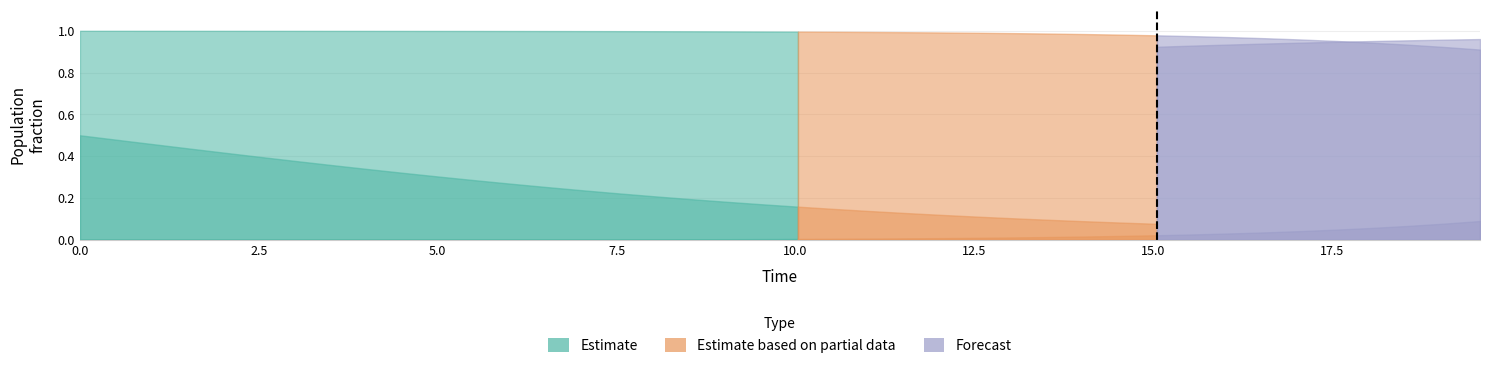

Reading left to right, extract all data points from this chart.

S: 0=1.0	1=1.0	2=1.0	3=1.0	4=1.0	5=1.0	6=1.0	7=1.0	8=1.0	9=1.0	10=1.0	11=1.0	12=1.0	13=1.0	14=1.0	15=1.0	16=1.0	17=1.0	18=1.0	19=1.0	20=1.0	21=1.0	22=1.0	23=1.0	24=1.0	25=1.0	26=1.0	27=1.0	28=1.0	29=1.0	30=1.0	31=1.0	32=1.0	33=1.0	34=1.0	35=1.0	36=0.9	37=0.9	38=0.9	39=0.9
I: 0=0.0	1=0.0	2=0.0	3=0.0	4=0.0	5=0.0	6=0.0	7=0.0	8=0.0	9=0.0	10=0.0	11=0.0	12=0.0	13=0.0	14=0.0	15=0.0	16=0.0	17=0.0	18=0.0	19=0.0	20=0.0	21=0.0	22=0.0	23=0.0	24=0.0	25=0.0	26=0.0	27=0.0	28=0.0	29=0.0	30=0.0	31=0.0	32=0.0	33=0.0	34=0.0	35=0.0	36=0.1	37=0.1	38=0.1	39=0.1
C: 0=0.5	1=0.5	2=0.5	3=0.4	4=0.4	5=0.4	6=0.4	7=0.4	8=0.3	9=0.3	10=0.3	11=0.3	12=0.3	13=0.3	14=0.2	15=0.2	16=0.2	17=0.2	18=0.2	19=0.2	20=0.2	21=0.1	22=0.1	23=0.1	24=0.1	25=0.1	26=0.1	27=0.1	28=0.1	29=0.1	30=0.1	31=0.1	32=0.1	33=0.1	34=0.1	35=0.1	36=0.0	37=0.0	38=0.0	39=0.0
D: 0=0.5	1=0.5	2=0.5	3=0.6	4=0.6	5=0.6	6=0.6	7=0.6	8=0.7	9=0.7	10=0.7	11=0.7	12=0.7	13=0.7	14=0.8	15=0.8	16=0.8	17=0.8	18=0.8	19=0.8	20=0.8	21=0.9	22=0.9	23=0.9	24=0.9	25=0.9	26=0.9	27=0.9	28=0.9	29=0.9	30=0.9	31=0.9	32=0.9	33=0.9	34=0.9	35=0.9	36=1.0	37=1.0	38=1.0	39=1.0